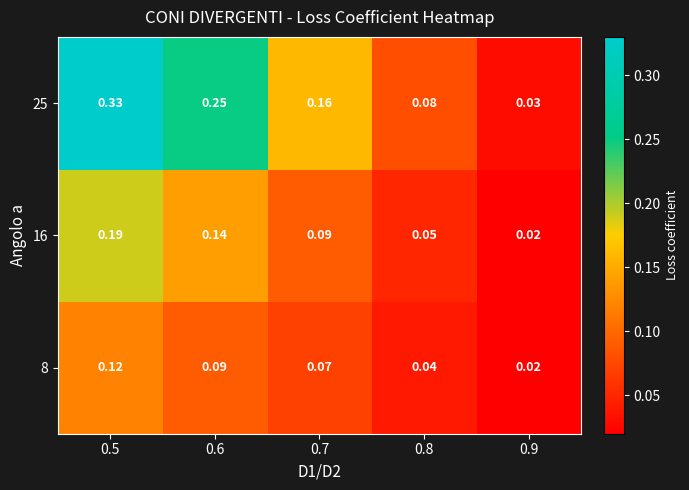

At which category is the sum across all series the highest?

0.5